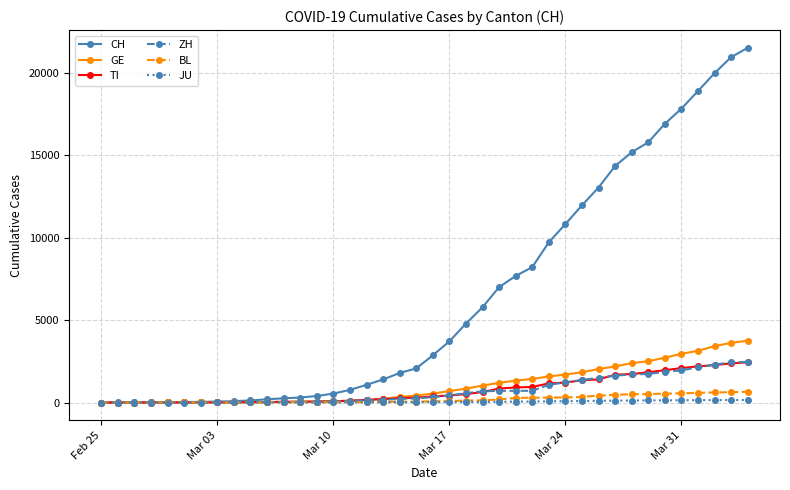

Which series has the largest range (max minus min)?

CH